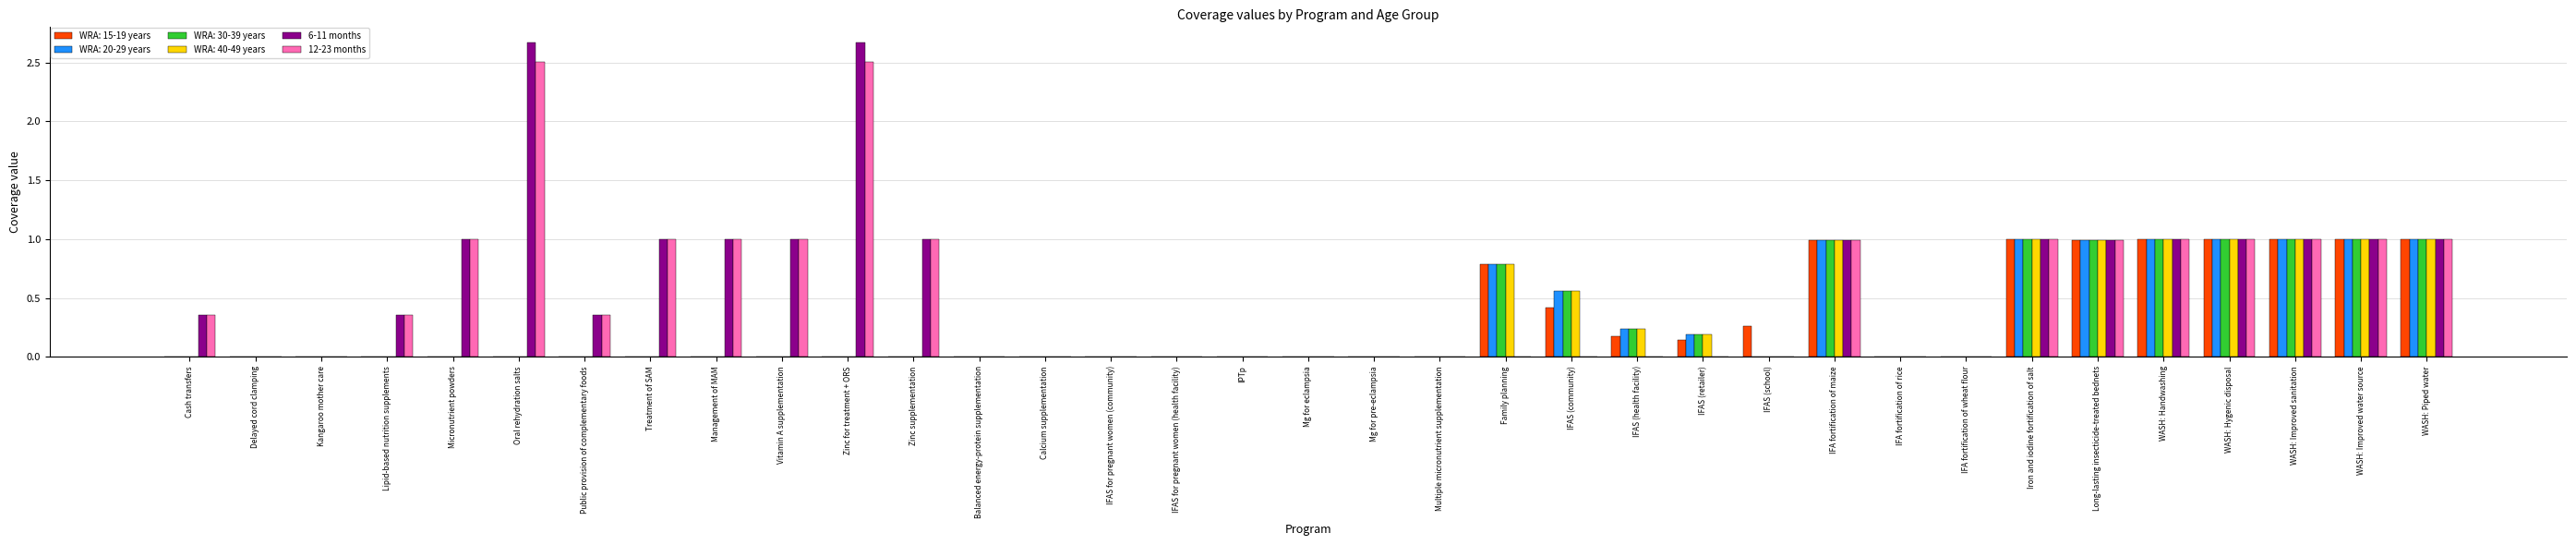

What is the sum of all WRA: 15-19 years values?

9.8